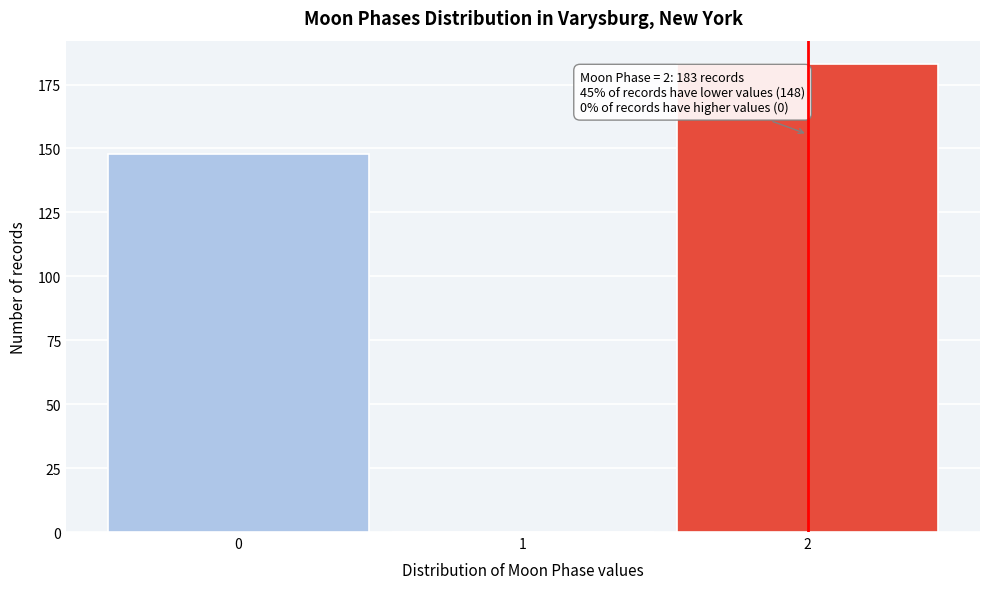

Reading right to left, list all the values displayed in this chart.

2=183	1=0	0=148